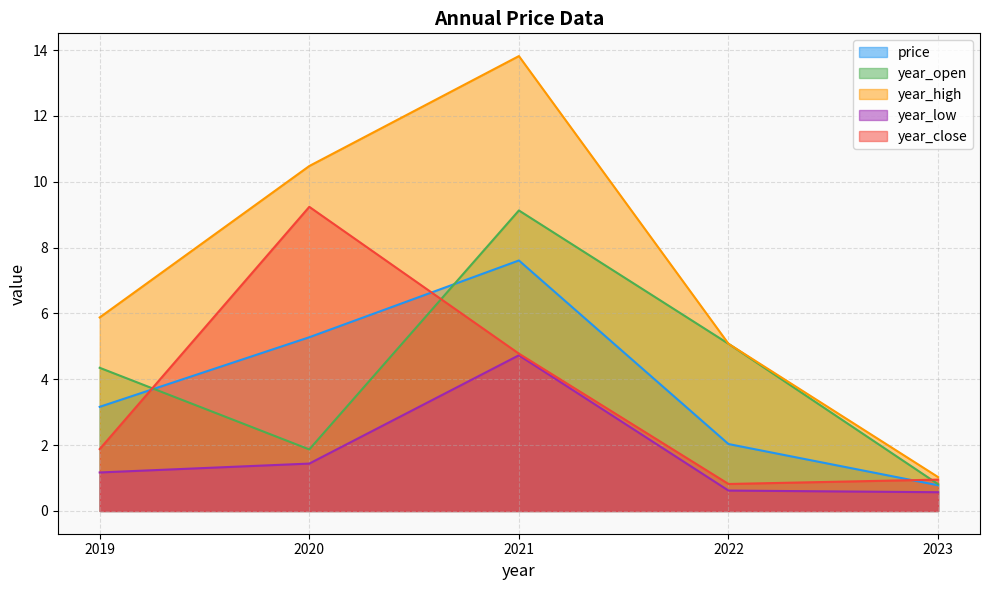

What is the total value across all series at 2021?

40.1